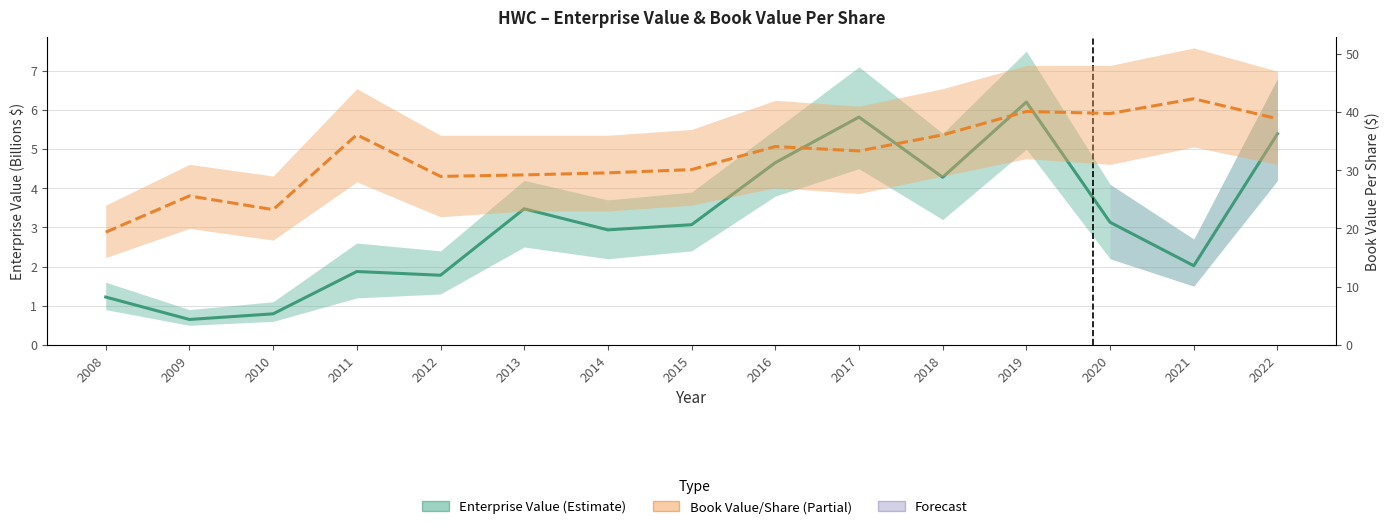

At how many categories does at least one series exceed 39?

3